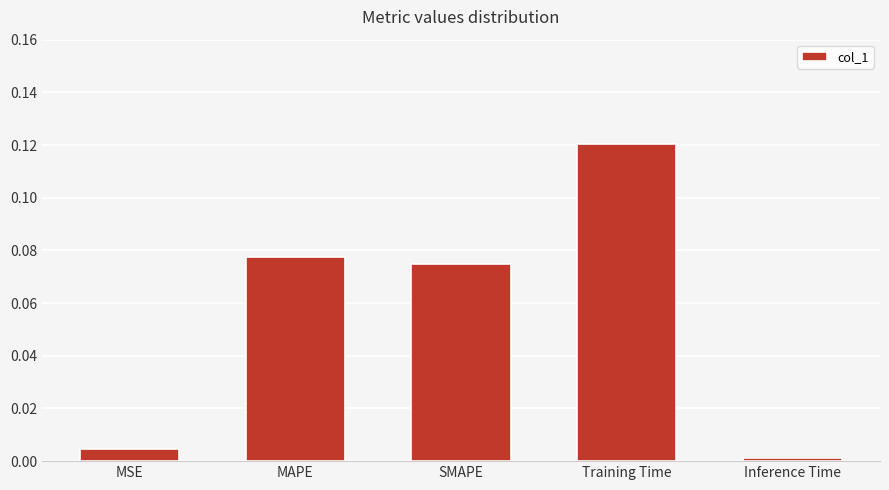

Does the chart contain stacked bars?

No